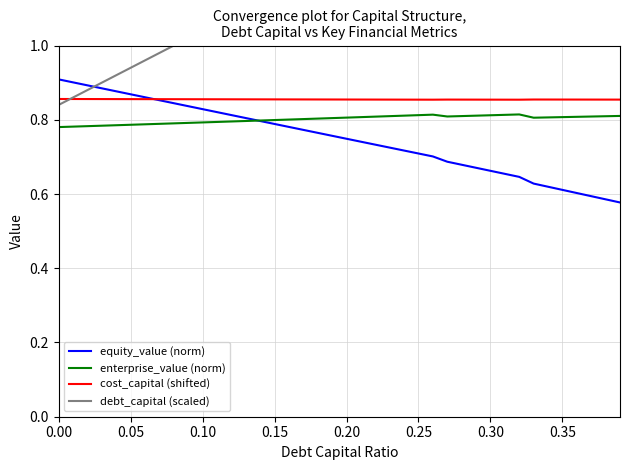

True or false: cost_capital (shifted) and equity_value (norm) intersect in this chart.

True